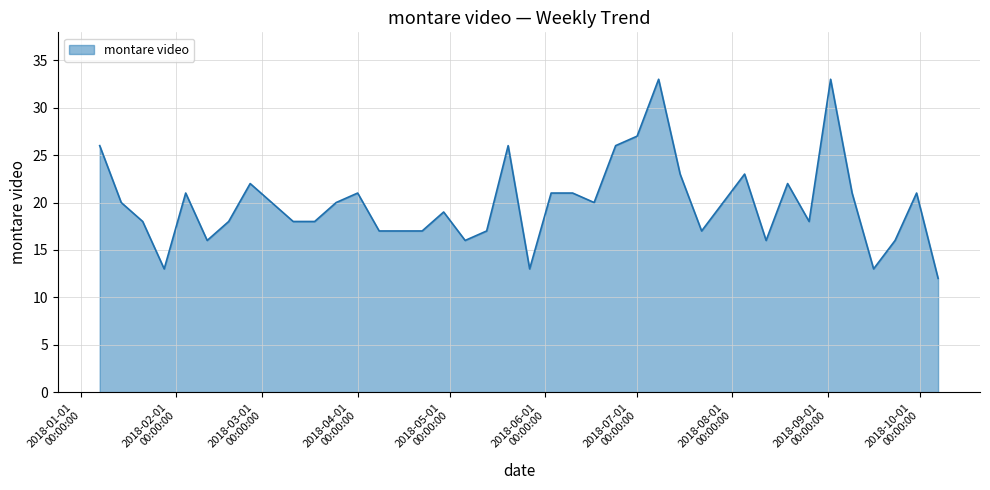

What is the difference between the maximum and minimum values?

21